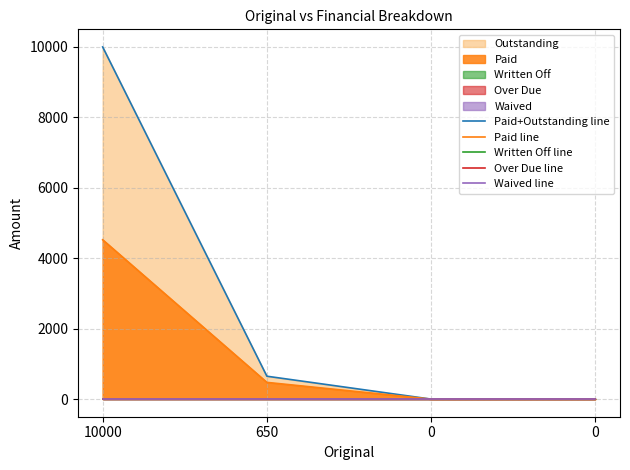

Where does the Paid+Outstanding line series first go above 650?

10000